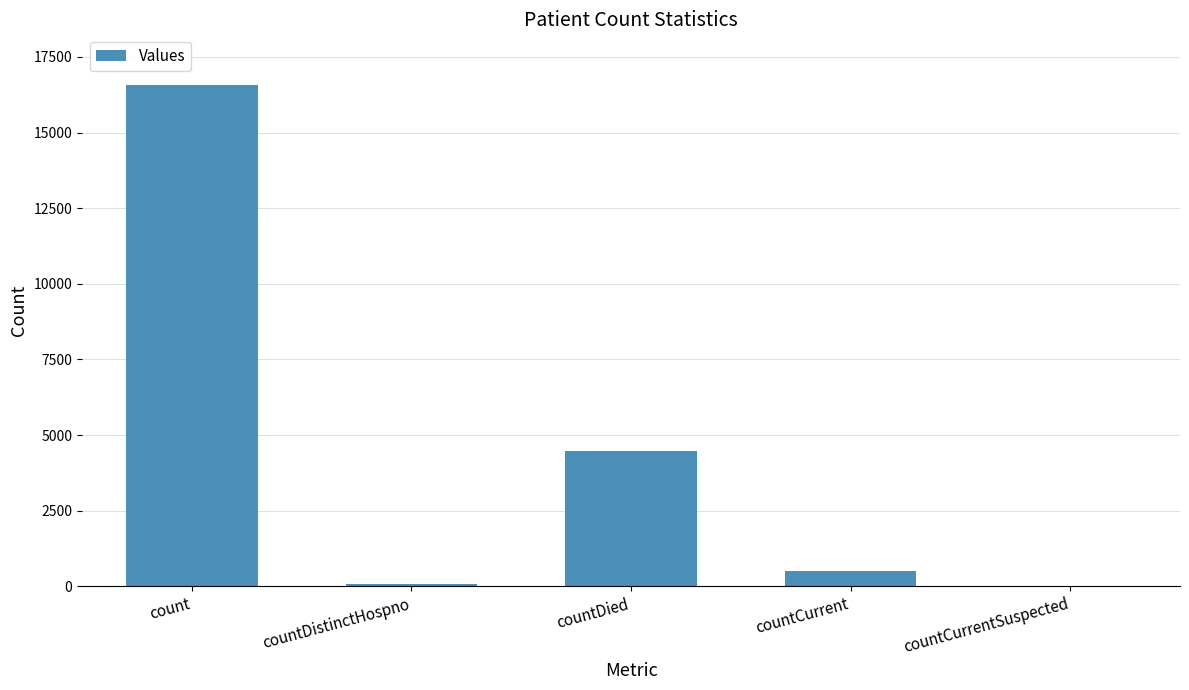

Reading left to right, list all the values displayed in this chart.

16590	77	4489	499	0